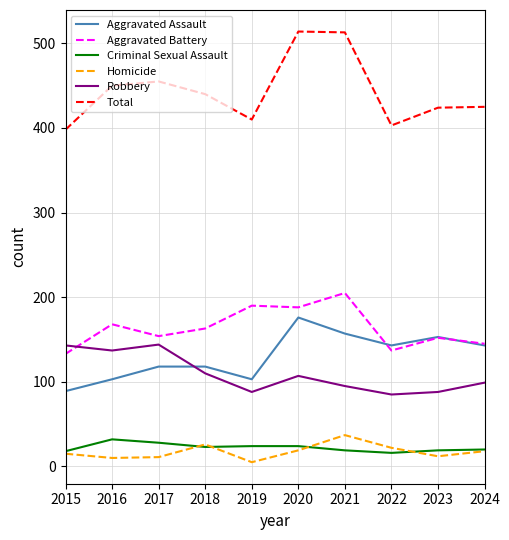

Where does the Robbery series first go above 107?

2015